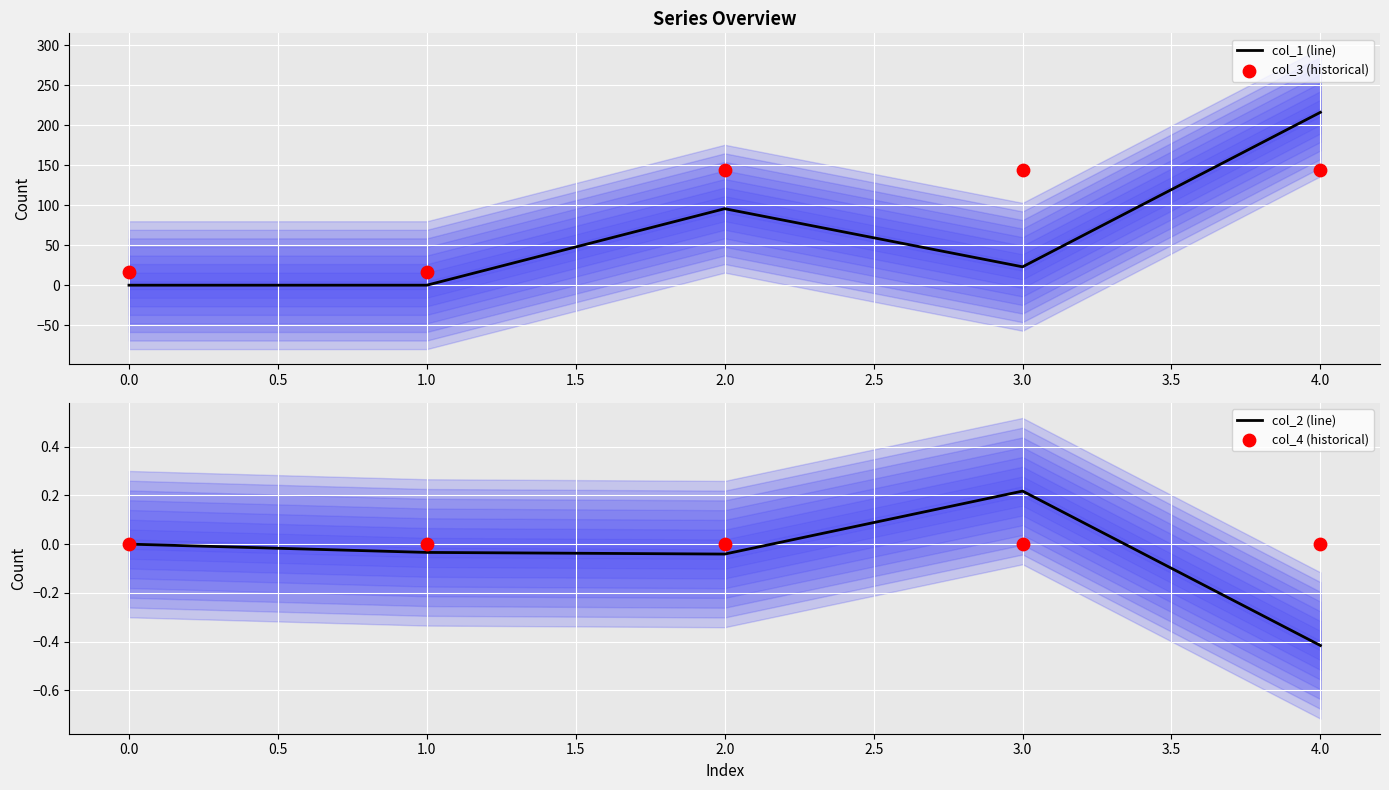

Which series has the largest total across all categories?

col_3 (historical)